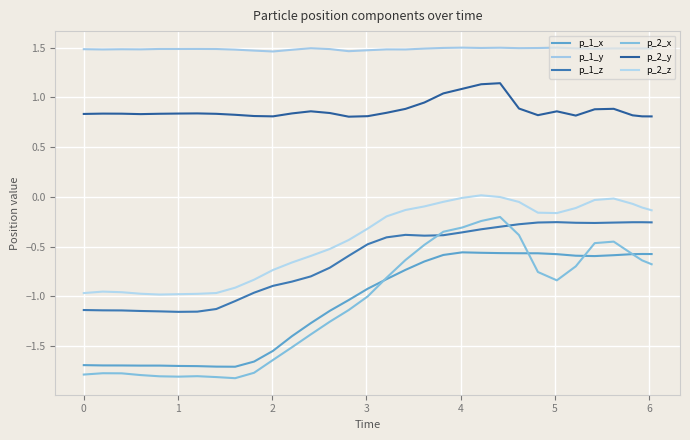

What is the difference between the maximum and minimum values in the p_2_z series?

1.0